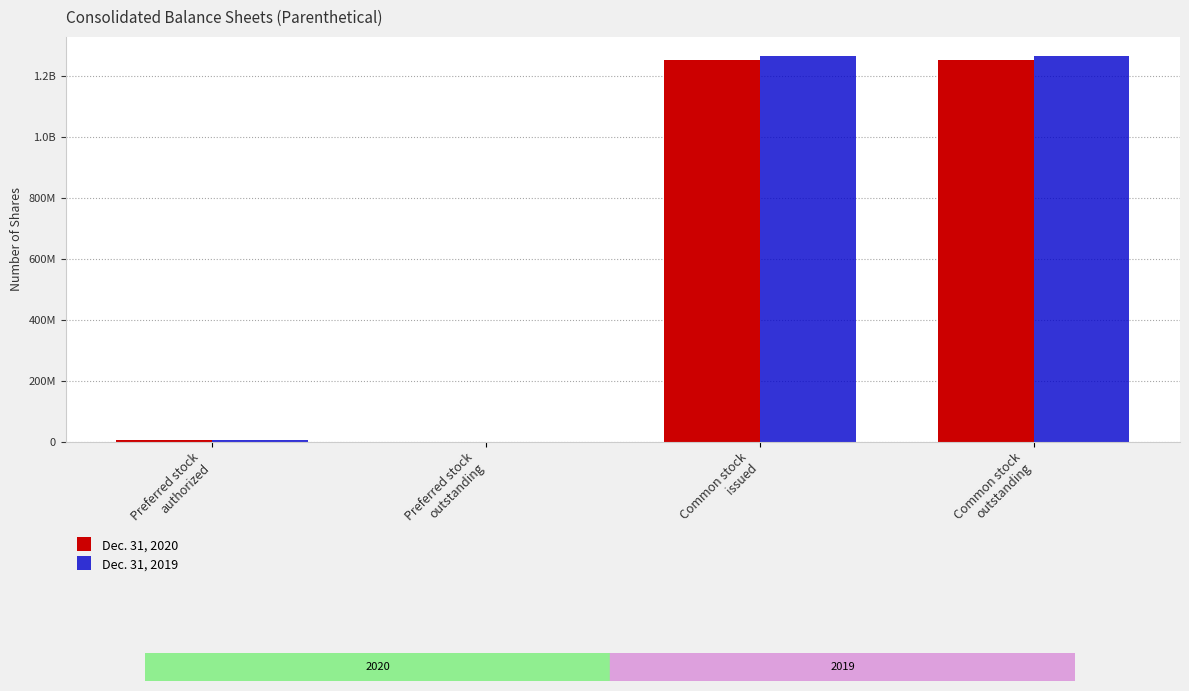

What are all the series names shown in the legend?

Dec. 31, 2020, Dec. 31, 2019